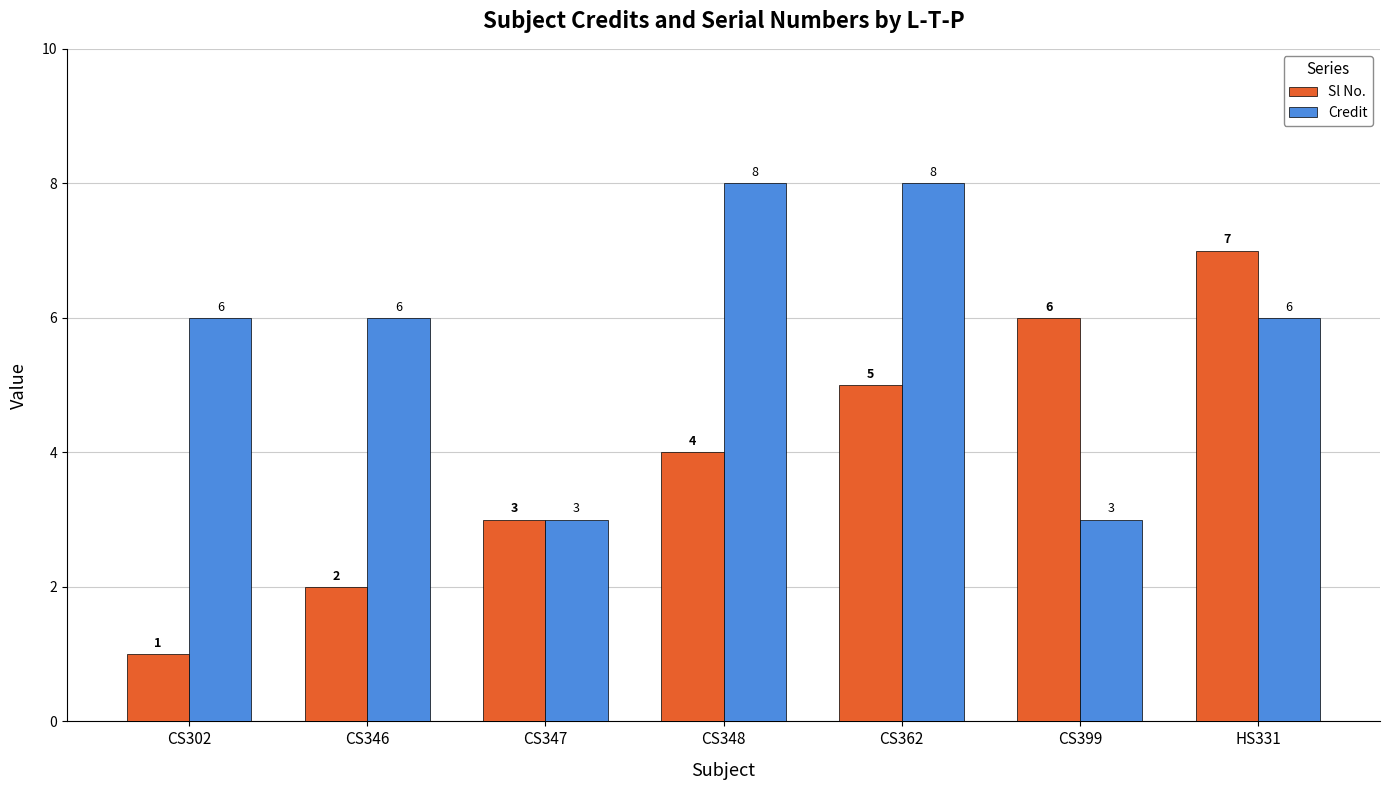

Reading left to right, what are all the values shown in this chart?

Sl No.: 1	2	3	4	5	6	7
Credit: 6	6	3	8	8	3	6